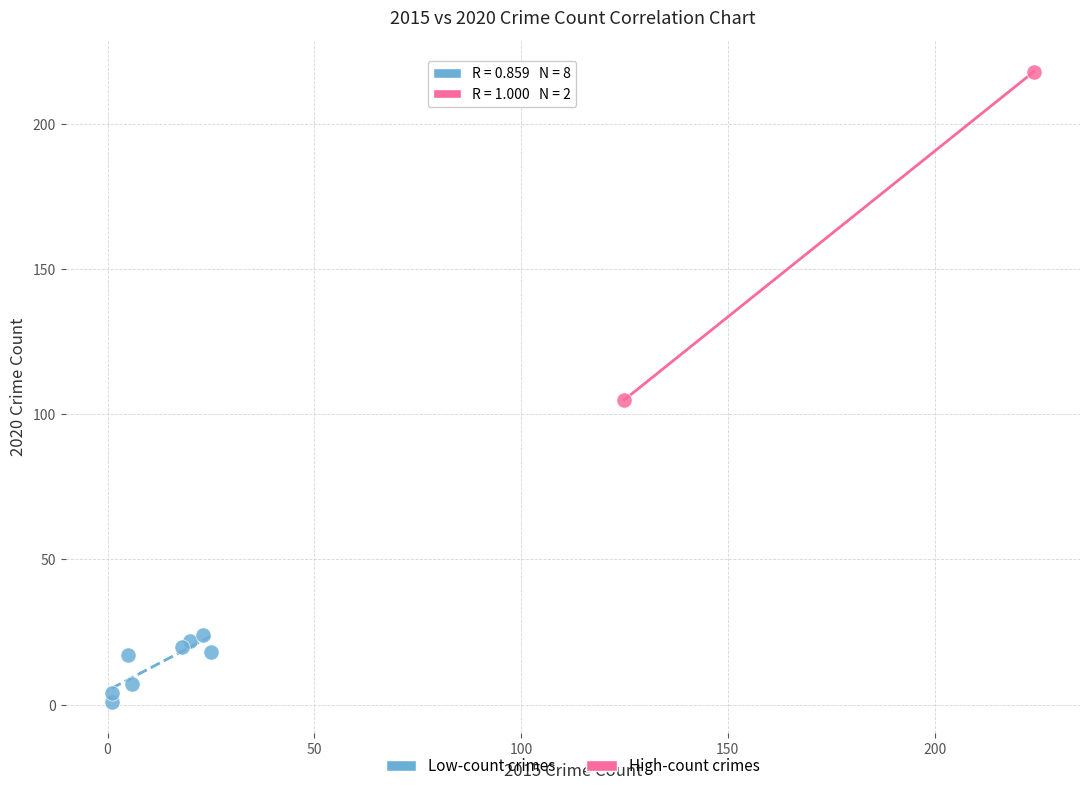

Which series reaches the minimum Y coordinate?

Low-count crimes